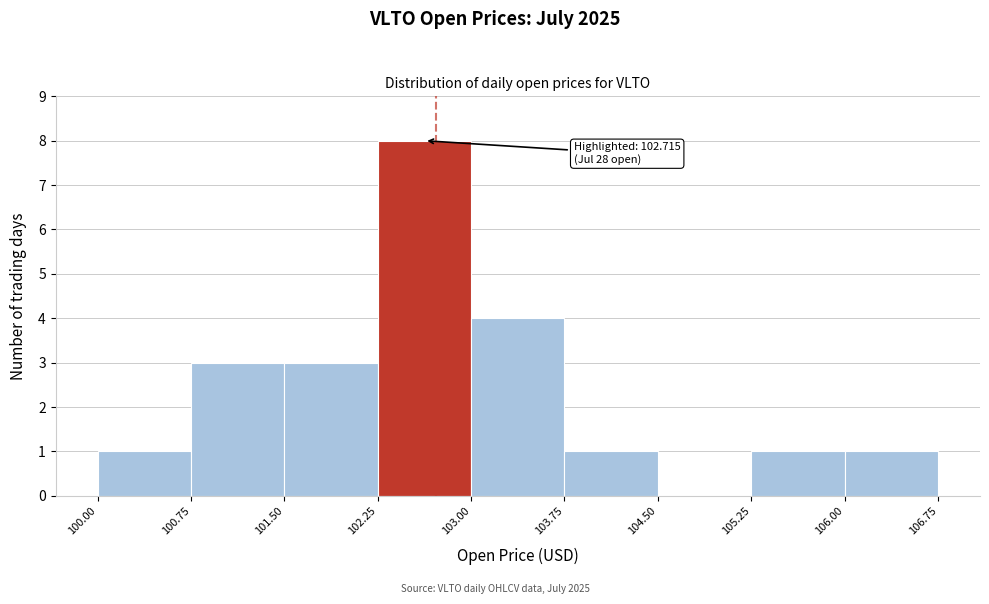

Over which range of the x-axis is the bar tallest?

102.25 to 103.00